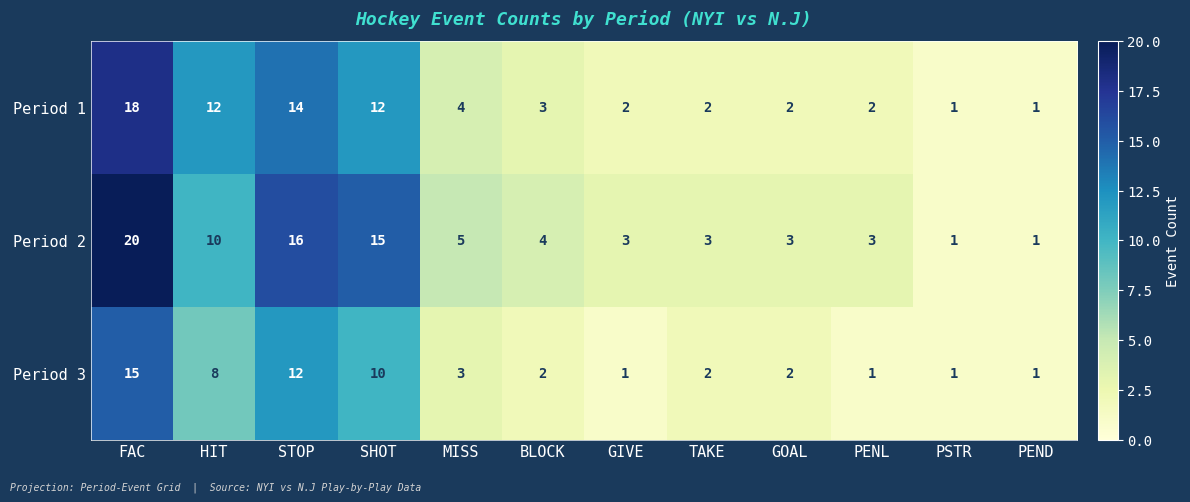

Rank the series by their maximum value, from highest to lowest.

Period 2, Period 1, Period 3